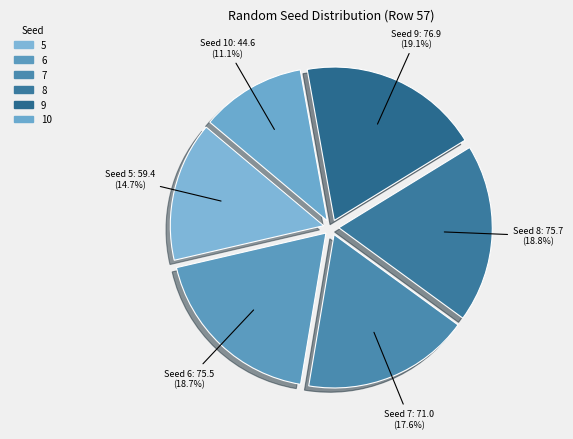

Combined, do 8 and 6 account for over 50%?

No